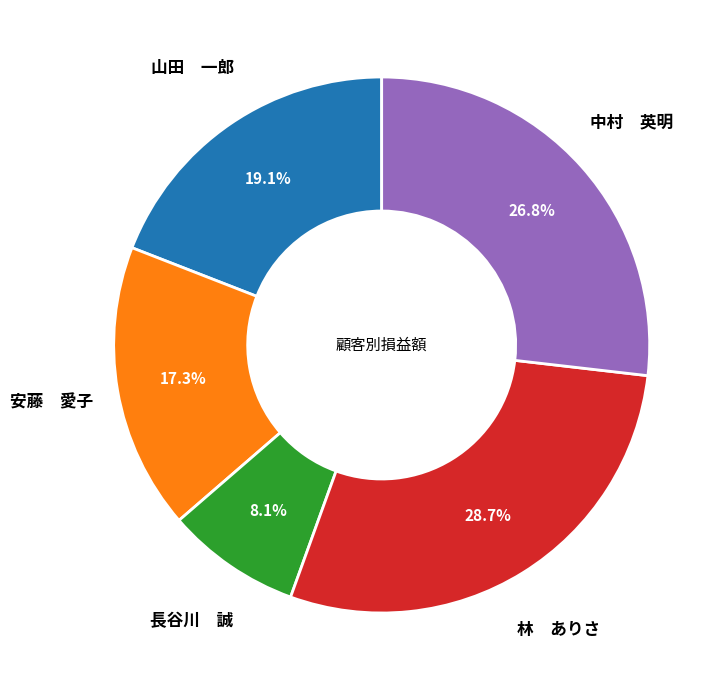

Which category has the biggest portion of the pie?

林 ありさ